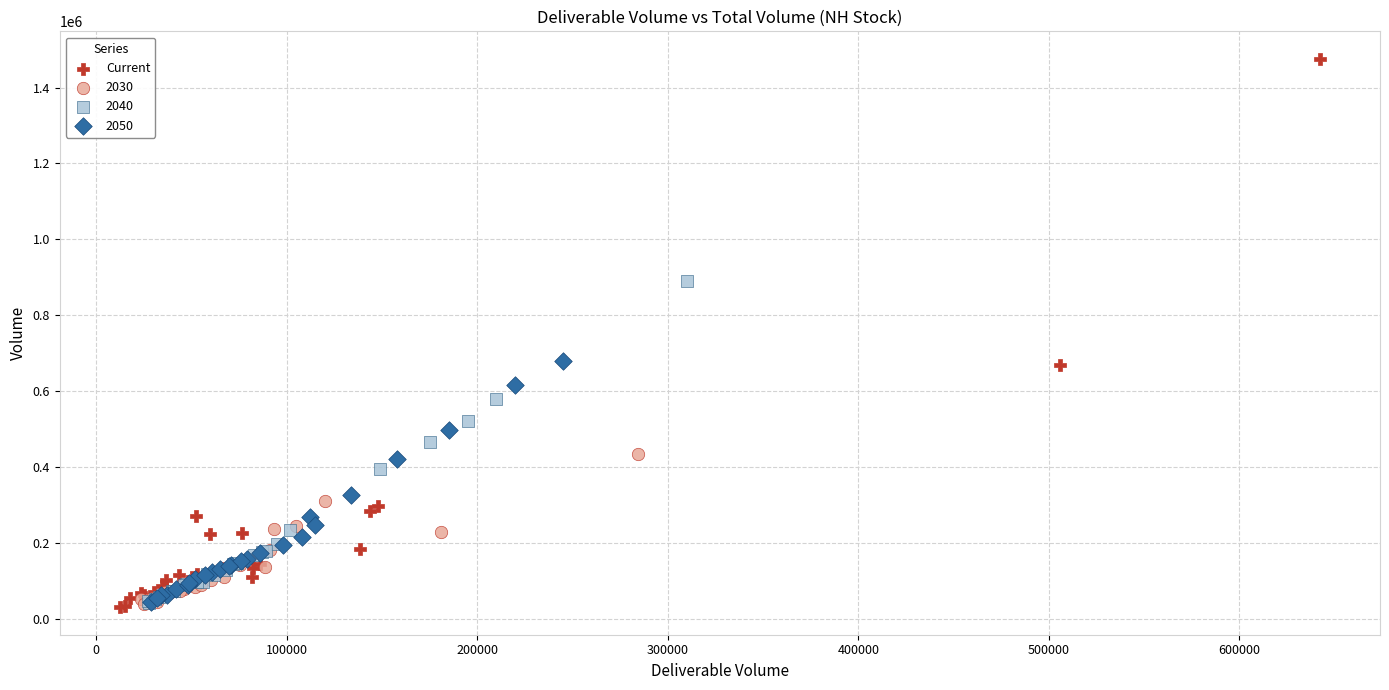

Which series has the widest spread of Y values?

Current